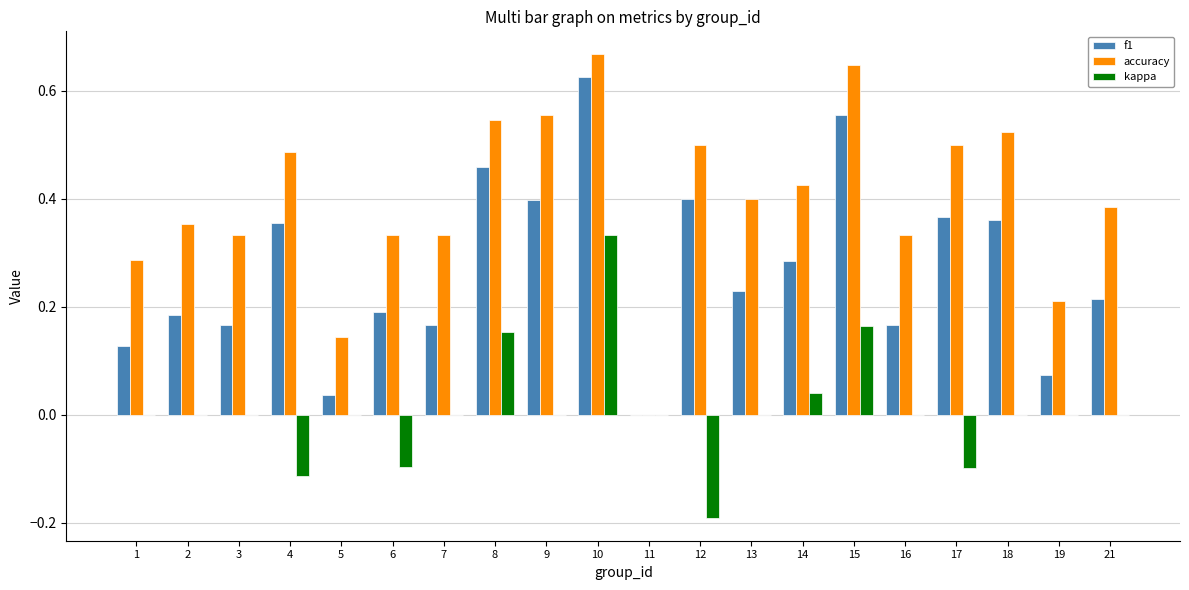

Which series has the largest total across all categories?

accuracy